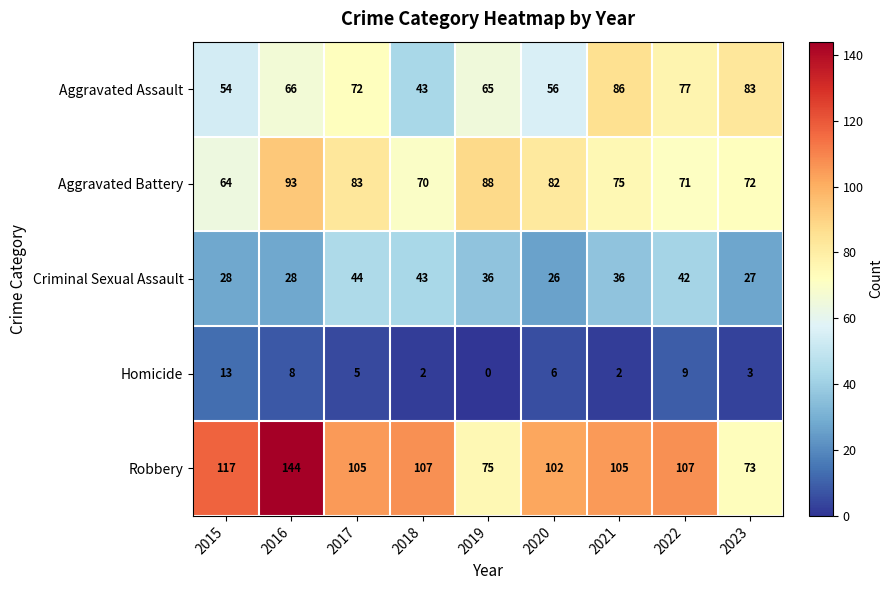

What is the maximum value shown in the chart?

144